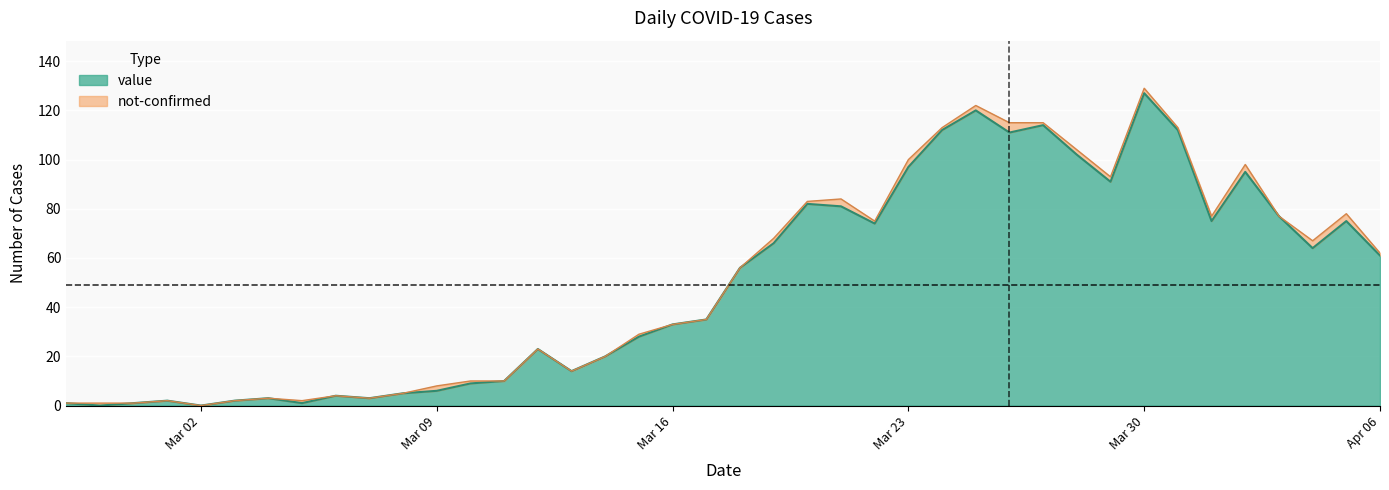

The value at 2020-02-28 is 0. True or false?

True